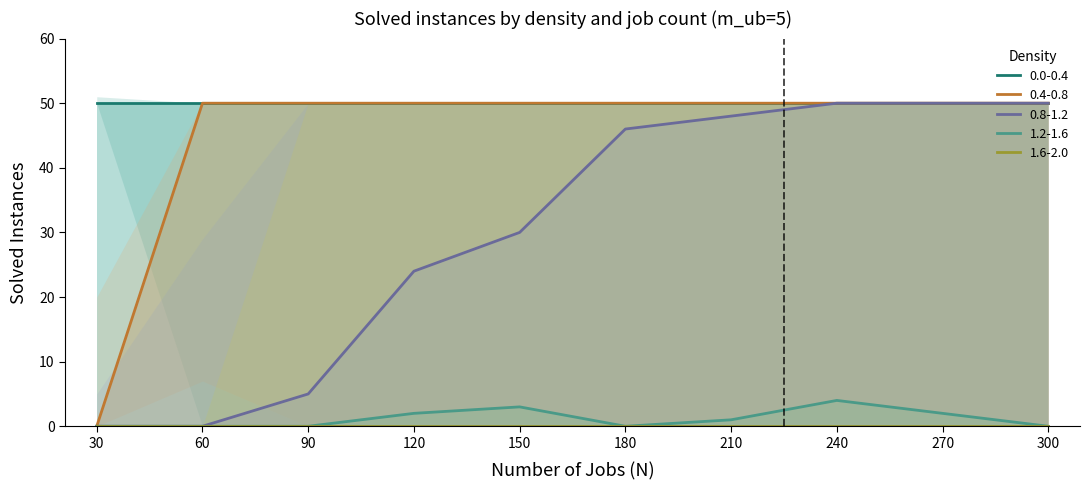

Is it true that 1.2-1.6 equals 7 at 240?

False